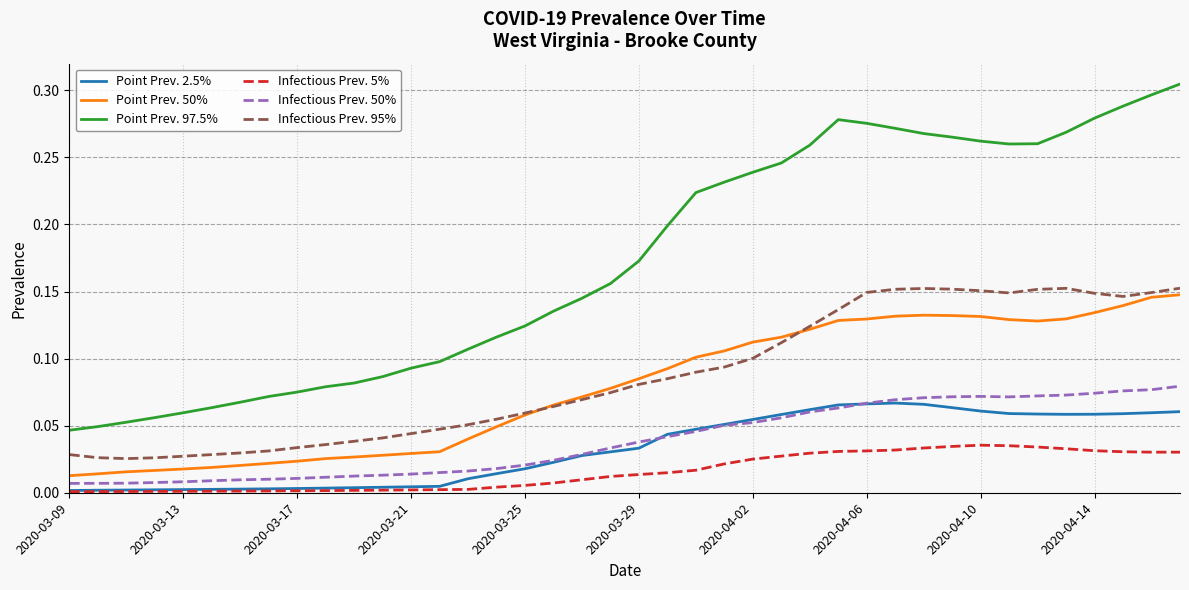

True or false: Infectious Prev. 95% and Infectious Prev. 5% cross at least once.

False